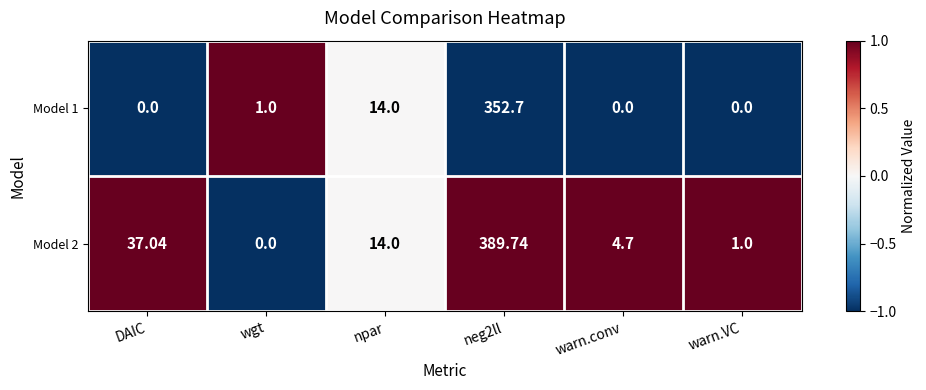

Which category has the highest value across all series?

neg2ll